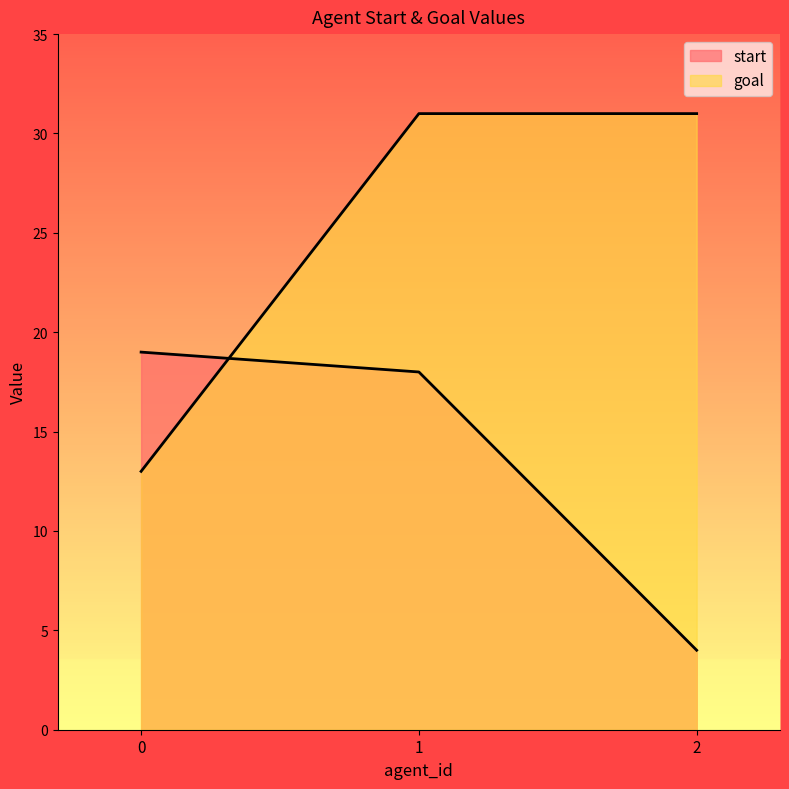

Count the goal values in the range 13 to 31.

3